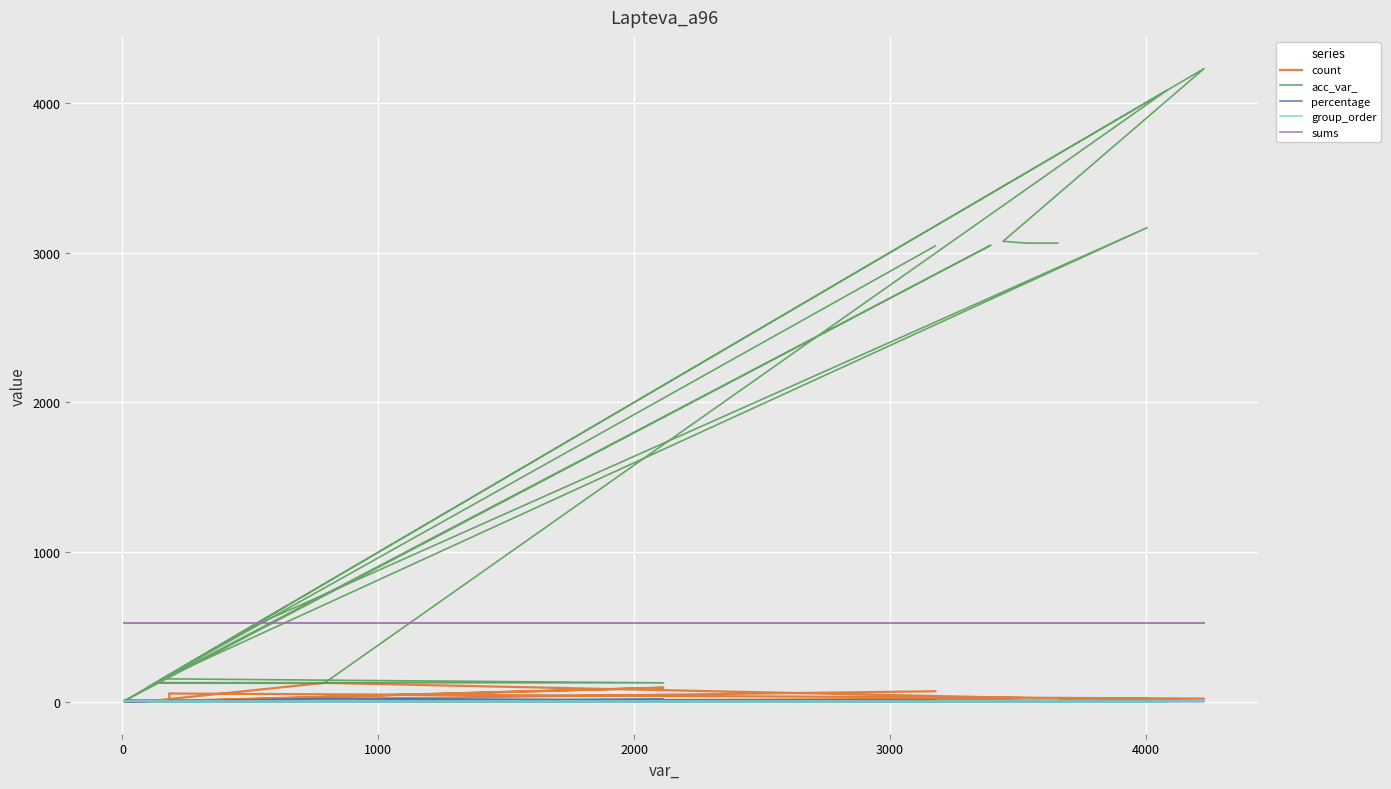

Is it true that sums equals 118.5 at 11?

False